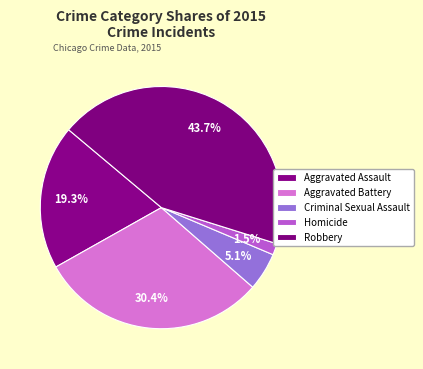

How many segments does this pie chart have?

5